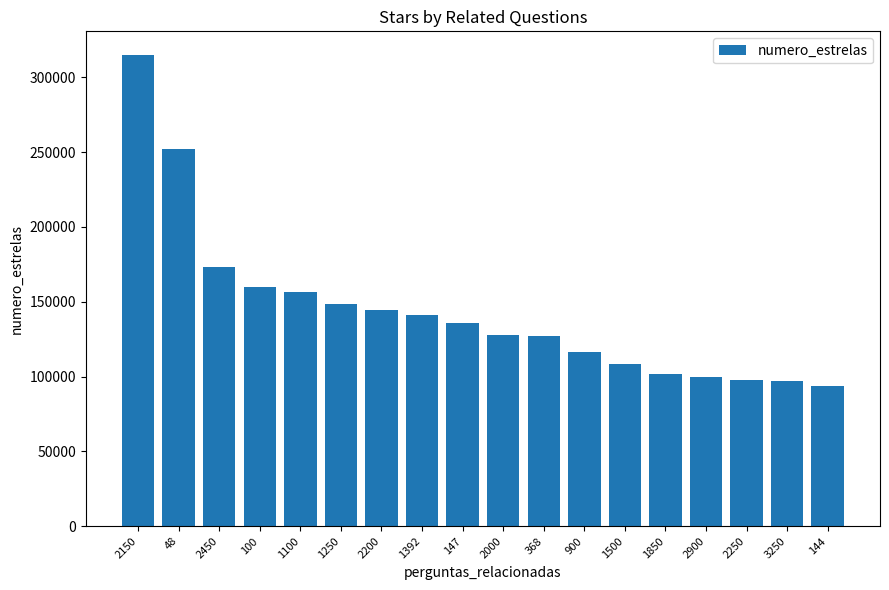

What is the value of the 8th bar from the left?

141417